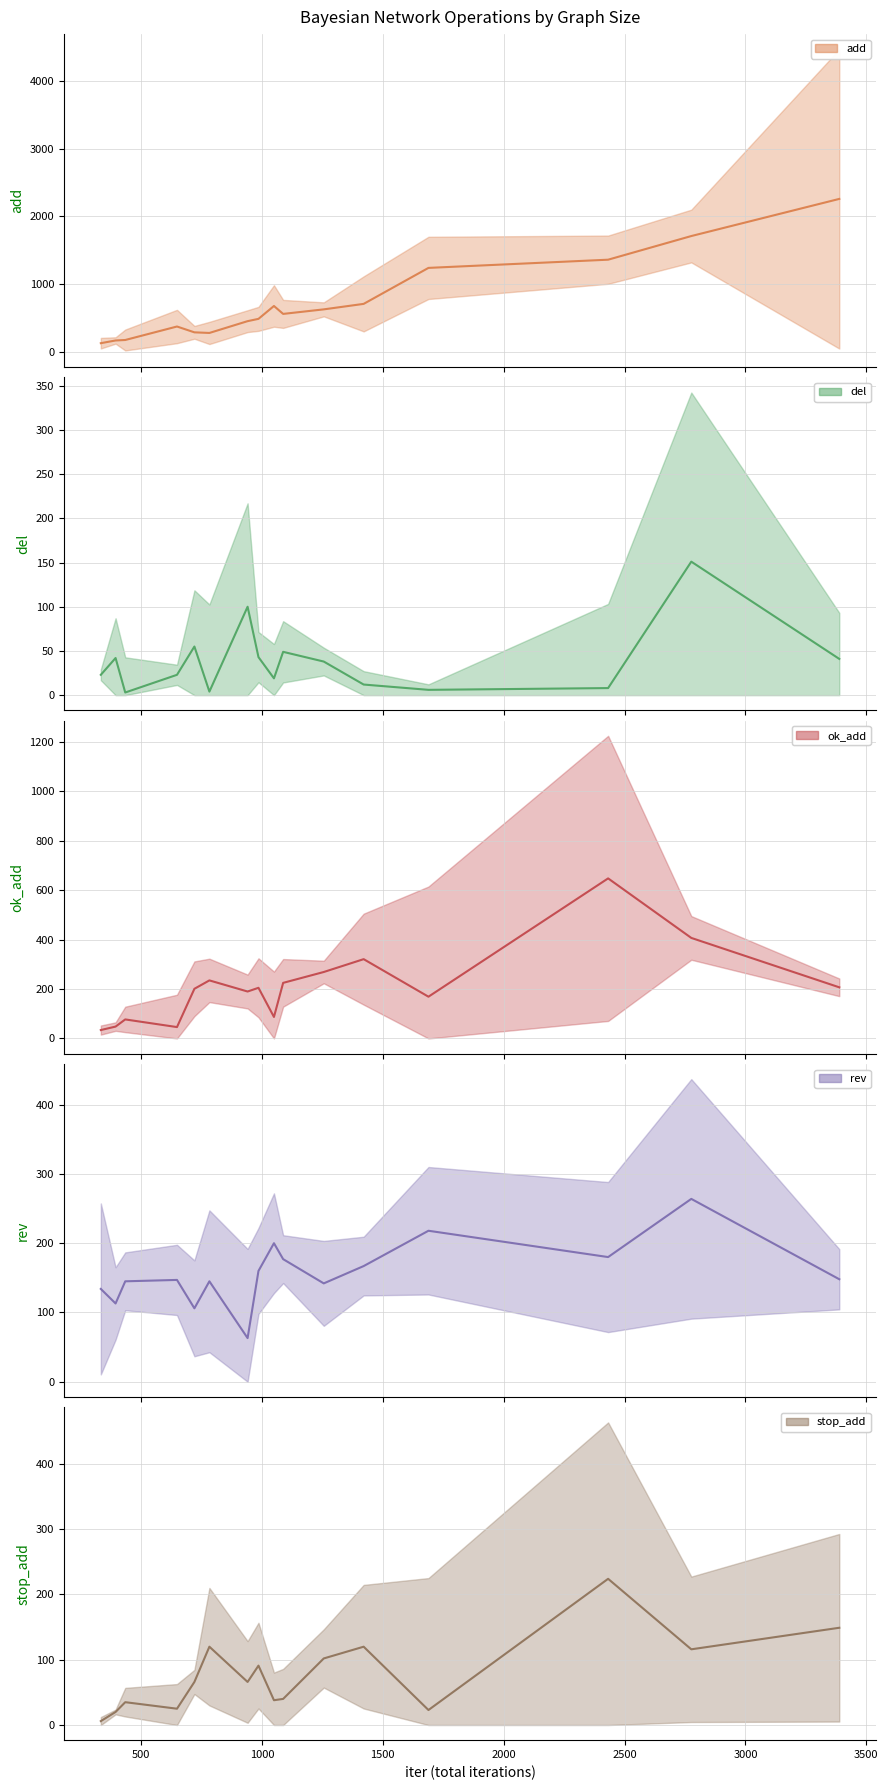

After their last crossing, which series has the higher values: del or rev?

rev